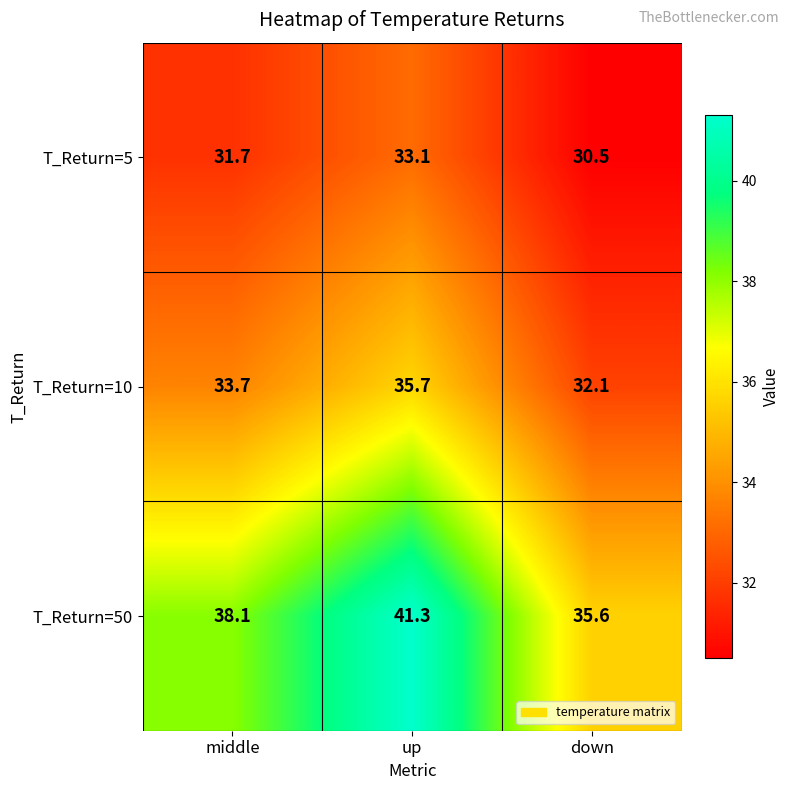

How many series are shown in this chart?

3